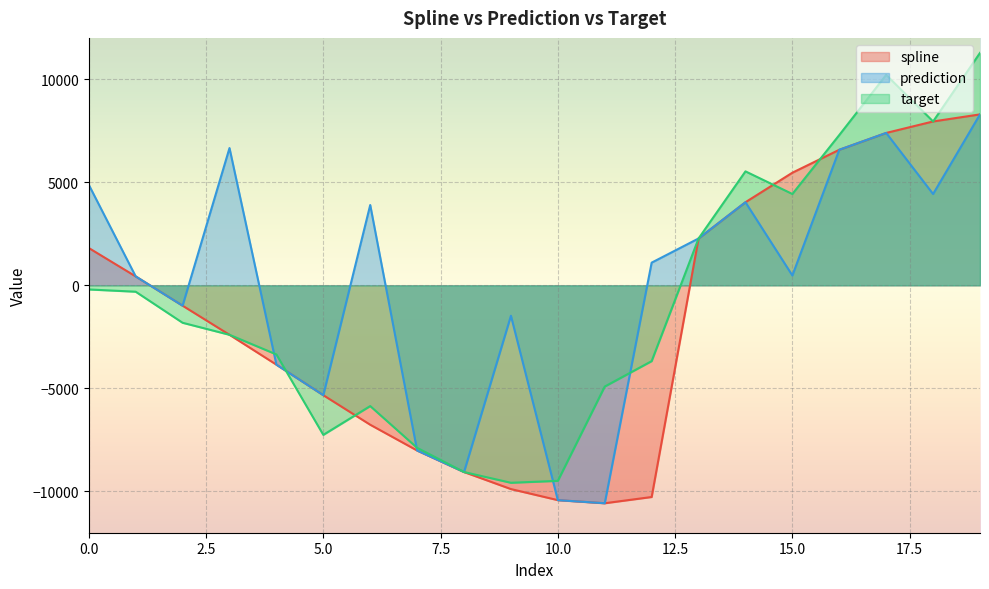

The value of spline at 7 is -3789.4. True or false?

False